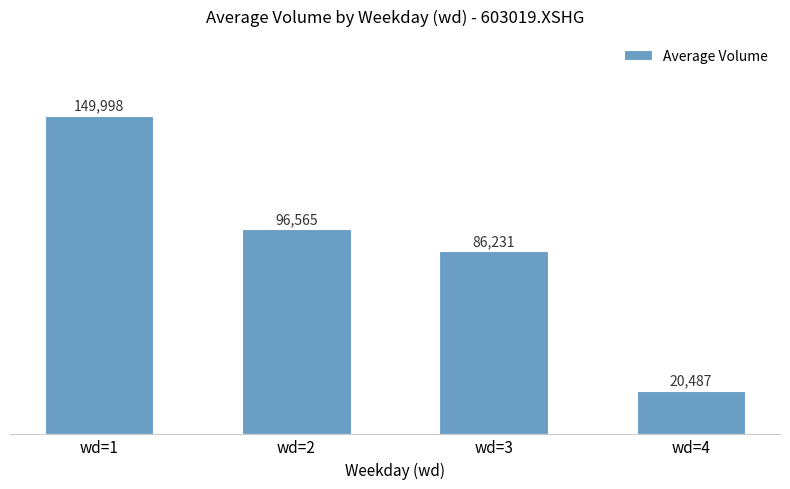

List the labels in order of value, smallest first.

wd=4, wd=3, wd=2, wd=1